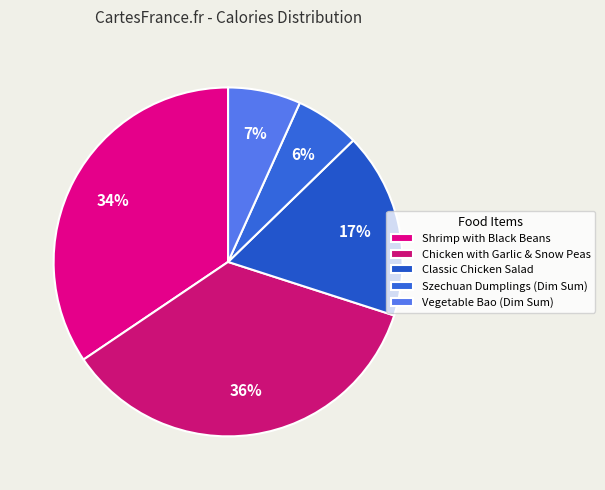

How much of the chart is everything except Szechuan Dumplings (Dim Sum)?

94.0%